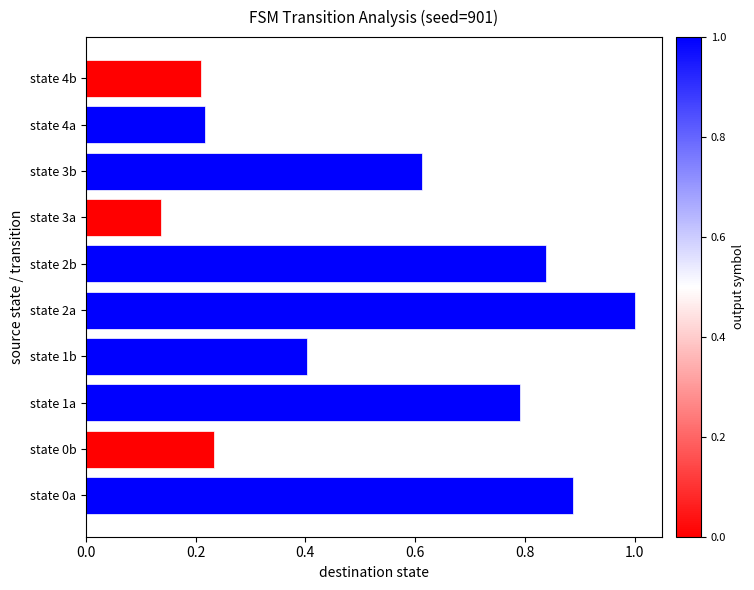

Are the bars horizontal?

Yes